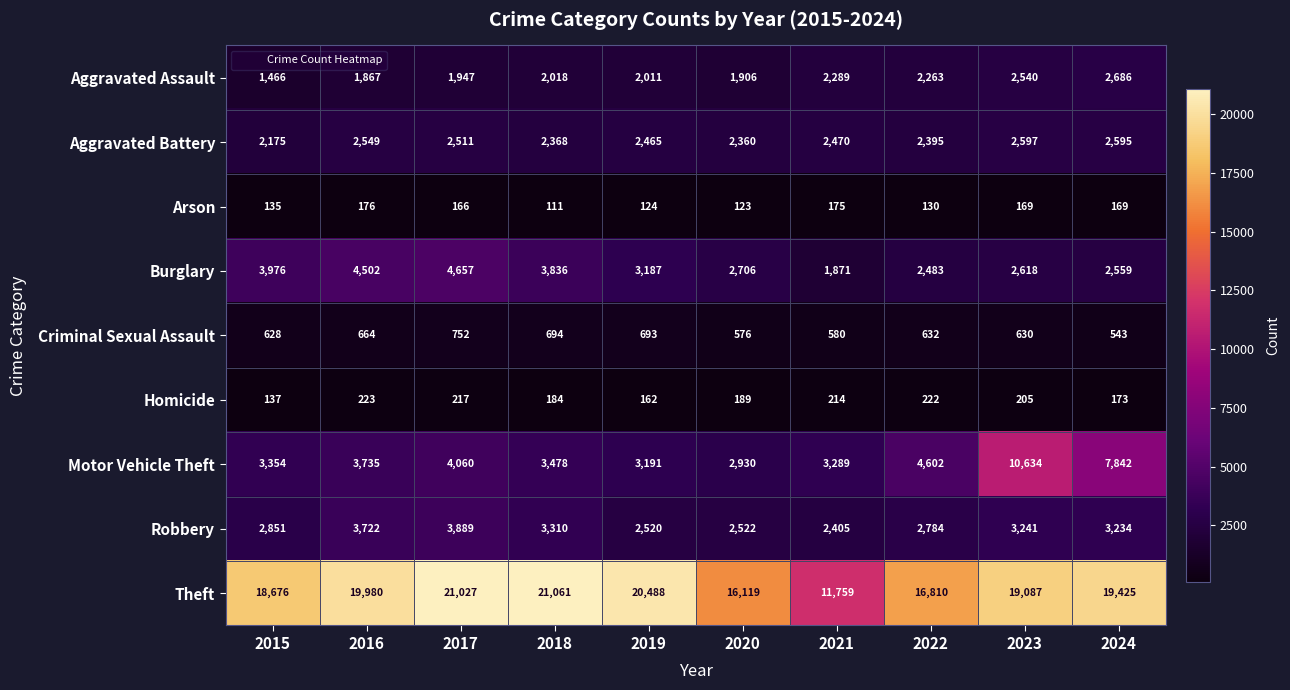

Which category has the highest value in the Homicide series?

2016